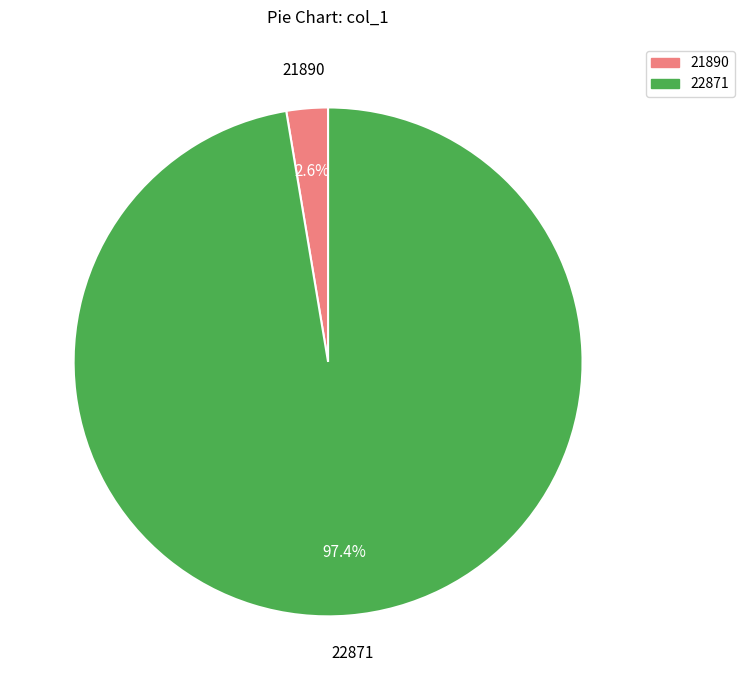

How many slices are in this pie chart?

2